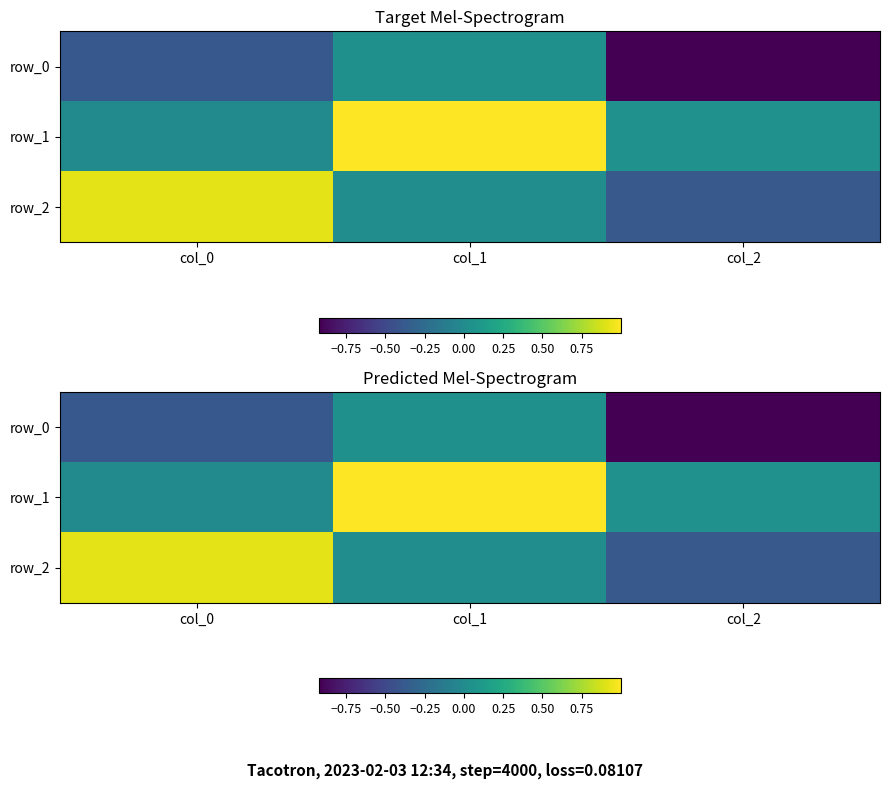

What is the sum of all row_2 values?

0.6